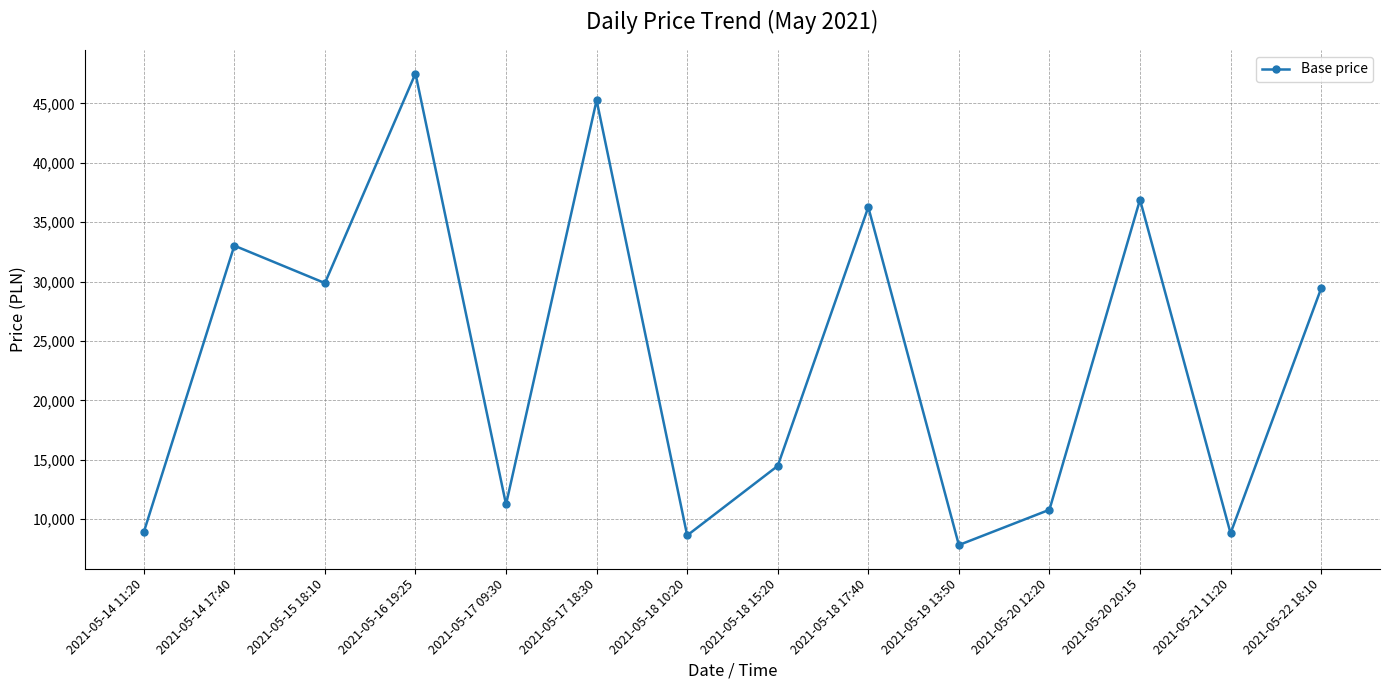

Which category has the highest value across all series?

2021-05-16 19:25